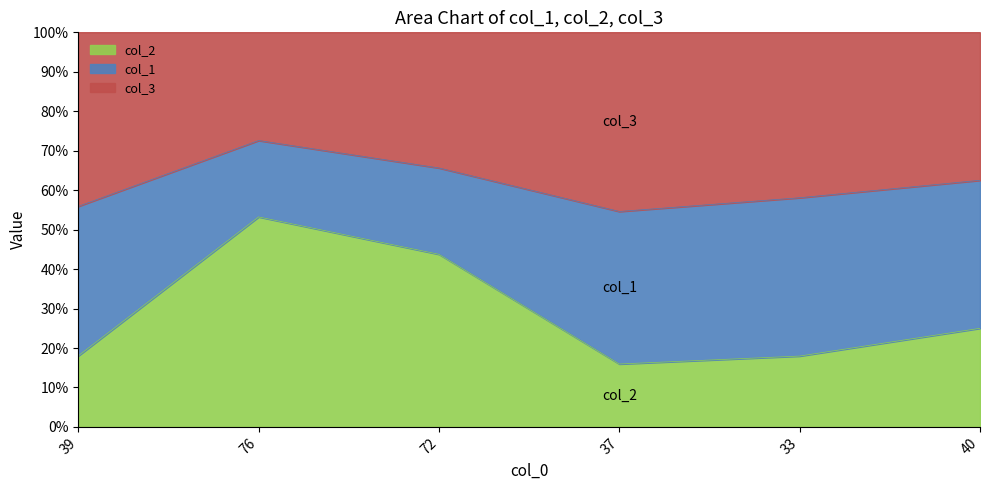

Which series has the largest range (max minus min)?

col_2